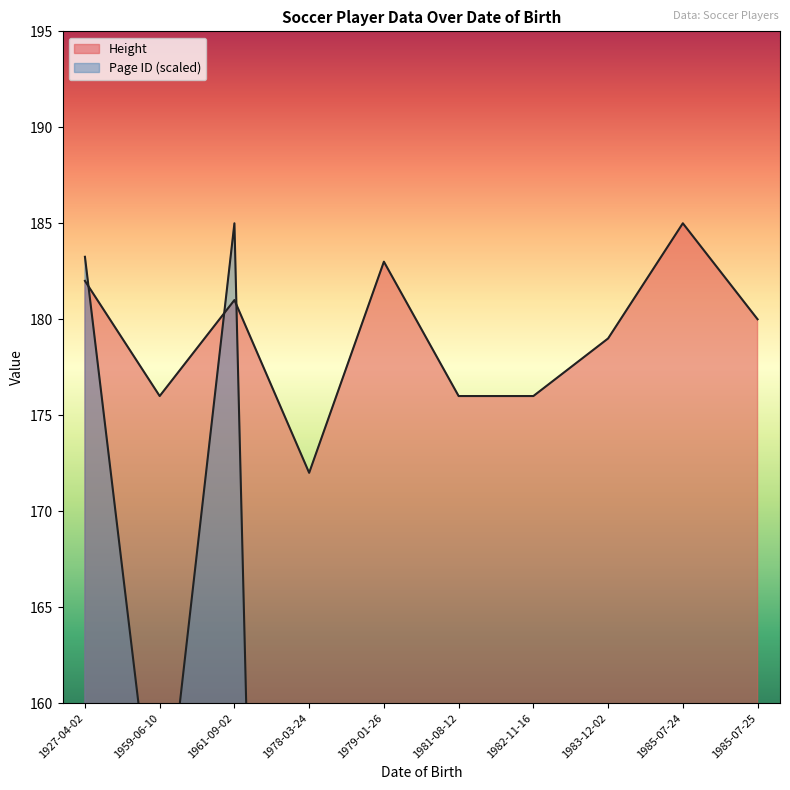

Rank the categories by Height value from highest to lowest.

1985-07-24, 1979-01-26, 1927-04-02, 1961-09-02, 1985-07-25, 1983-12-02, 1959-06-10, 1981-08-12, 1982-11-16, 1978-03-24